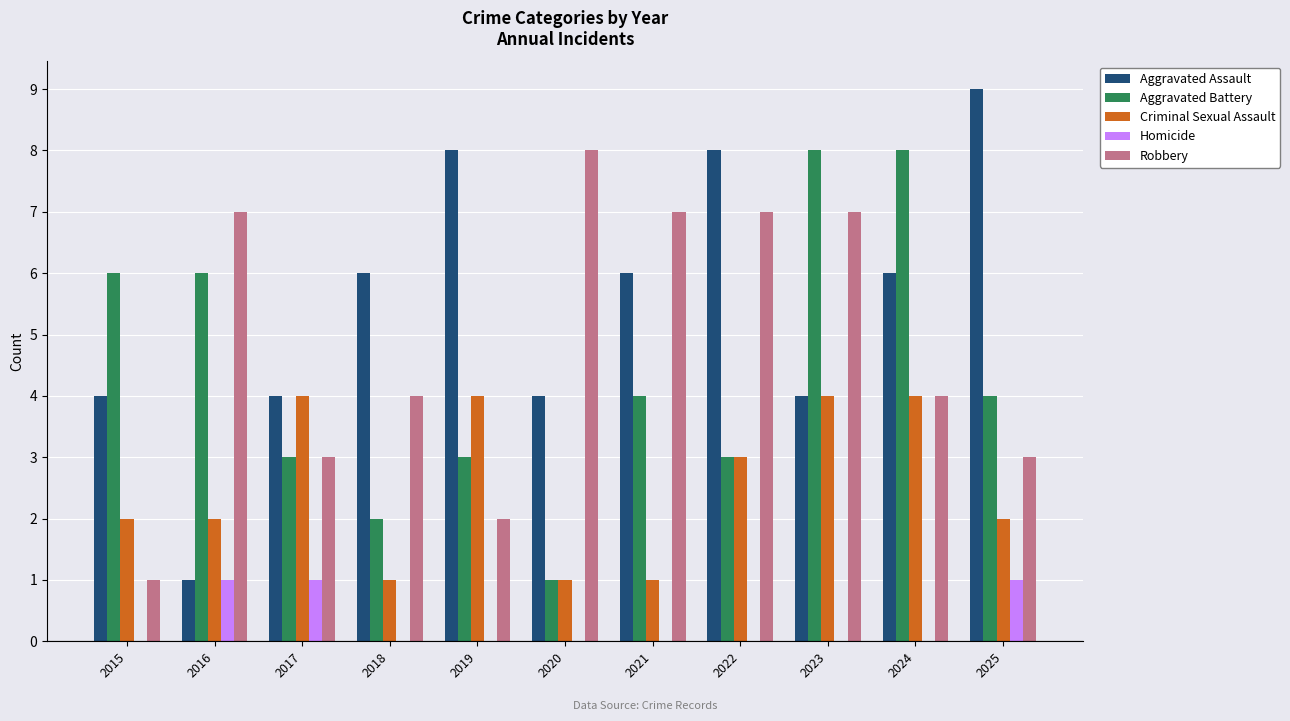

Which series has the largest total across all categories?

Aggravated Assault